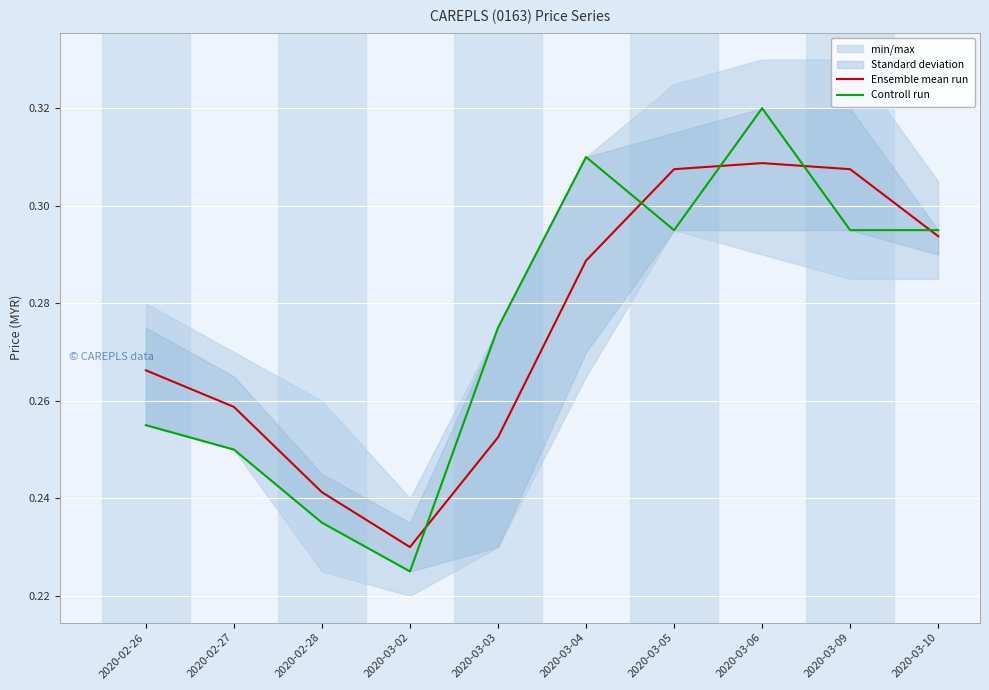

Reading right to left, what are all the values shown in this chart?

Ensemble mean run: 0.3	0.3	0.3	0.3	0.3	0.3	0.2	0.2	0.3	0.3
Controll run: 0.3	0.3	0.3	0.3	0.3	0.3	0.2	0.2	0.2	0.3